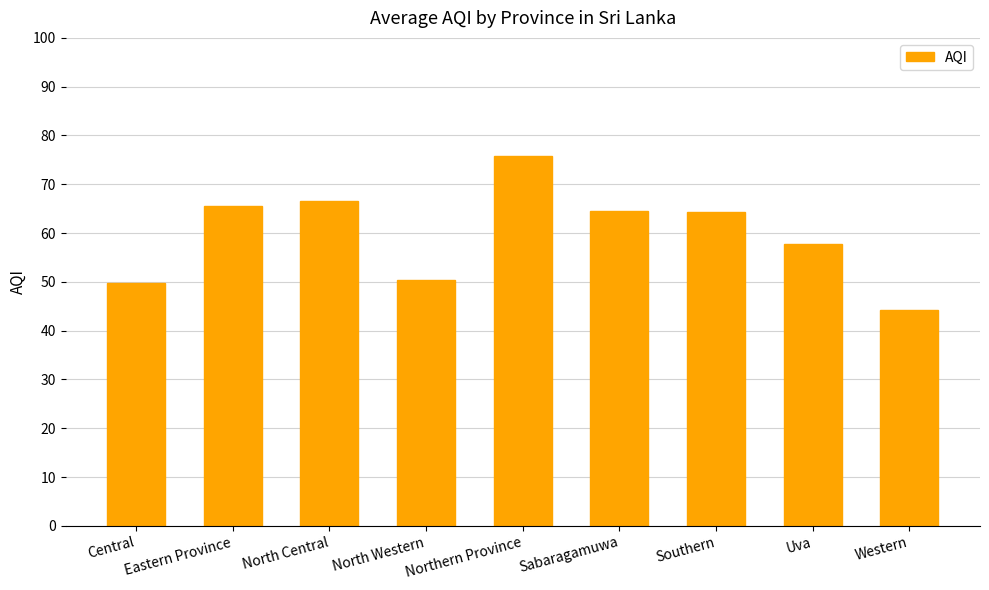

What is the minimum value shown in the chart?

44.2